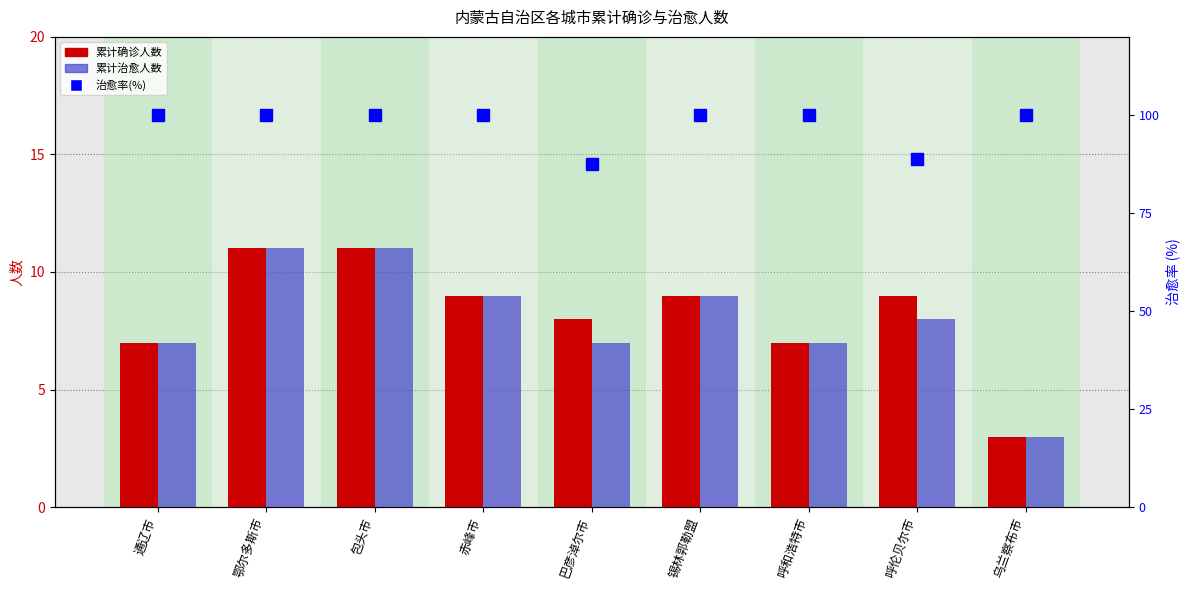

Are the bars grouped side by side (vs. stacked)?

Yes